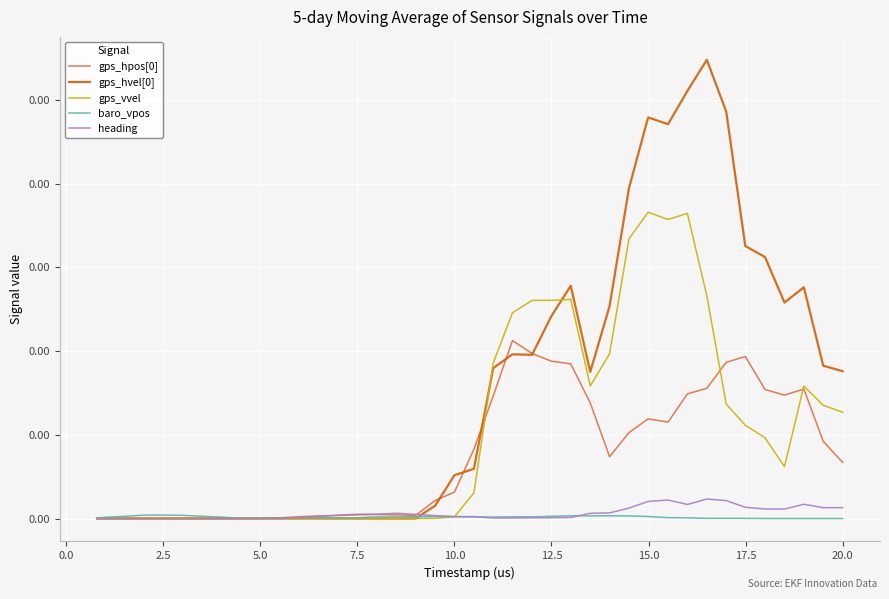

True or false: baro_vpos and heading intersect in this chart.

True